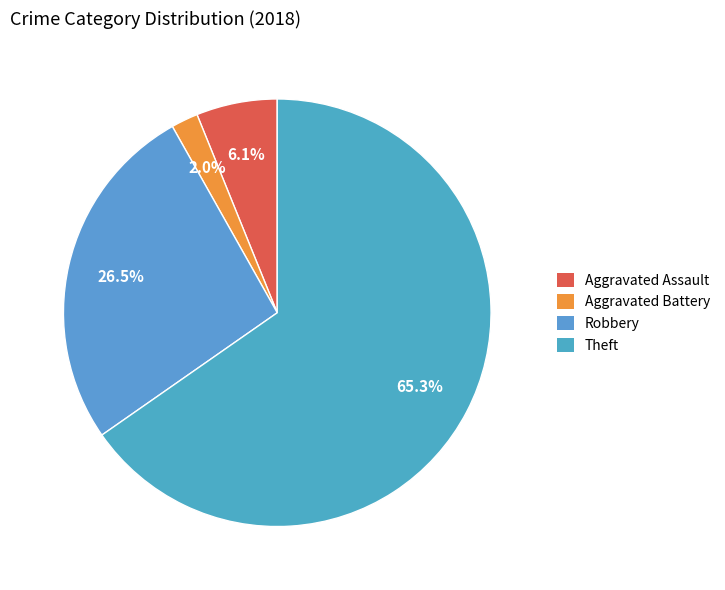

Does Theft account for over 50% of the chart?

Yes